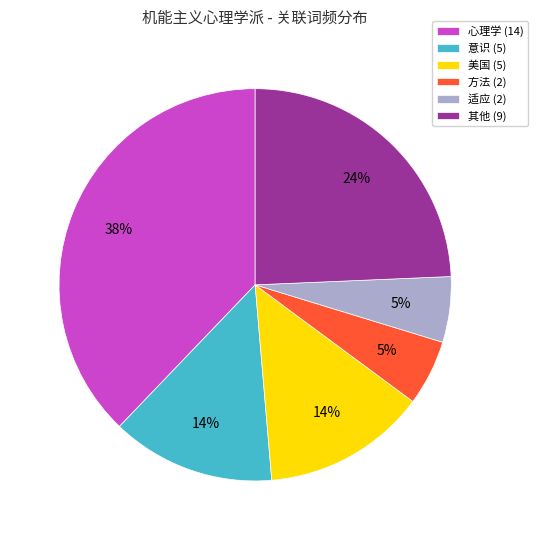

What is the largest slice in the pie chart?

心理学 (14)